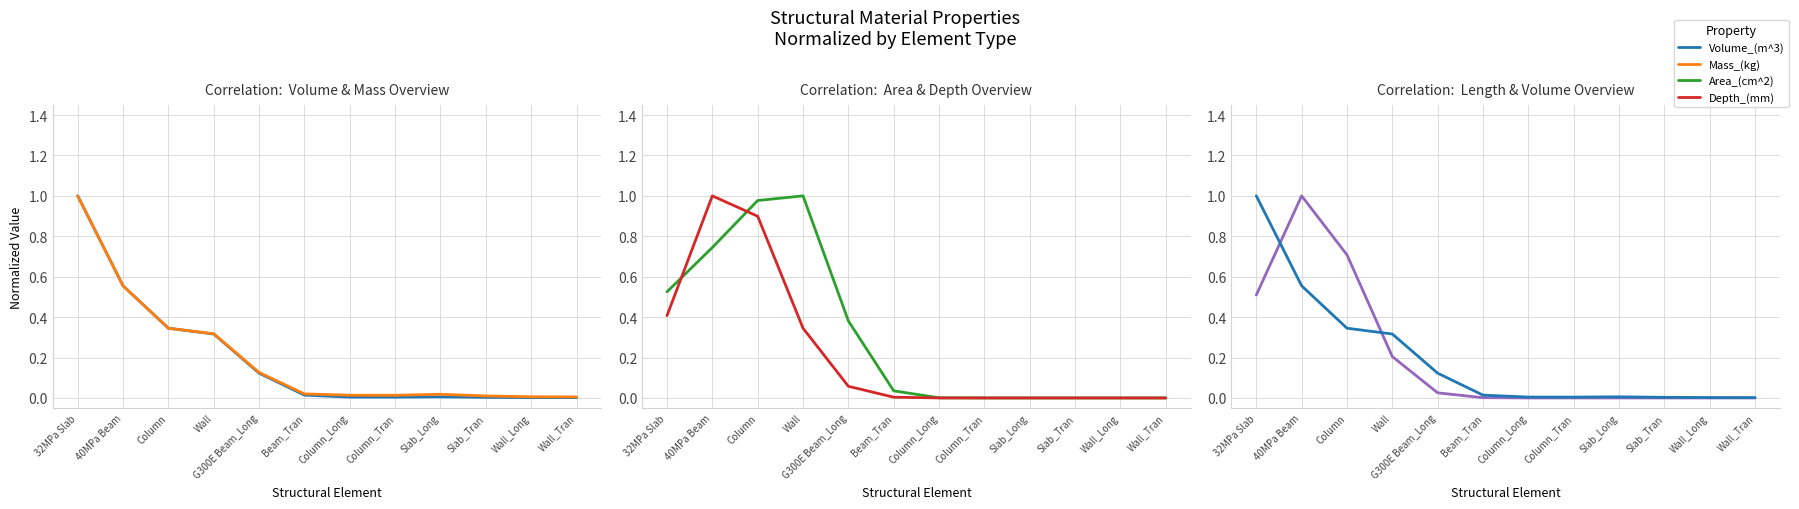

How many intersections are there between Mass_(kg) and Depth_(mm)?

2